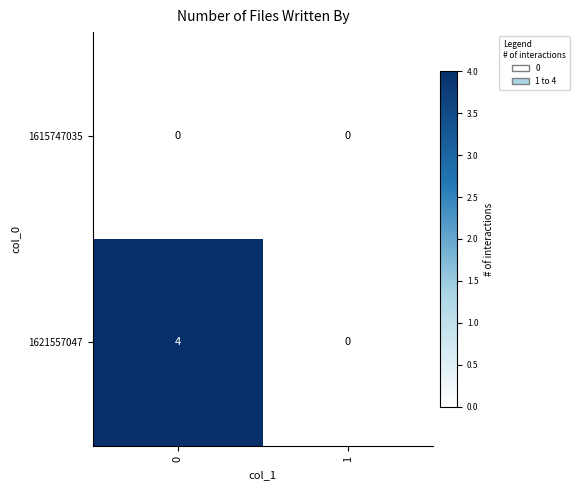

Rank the series by their average value, from highest to lowest.

1621557047, 1615747035